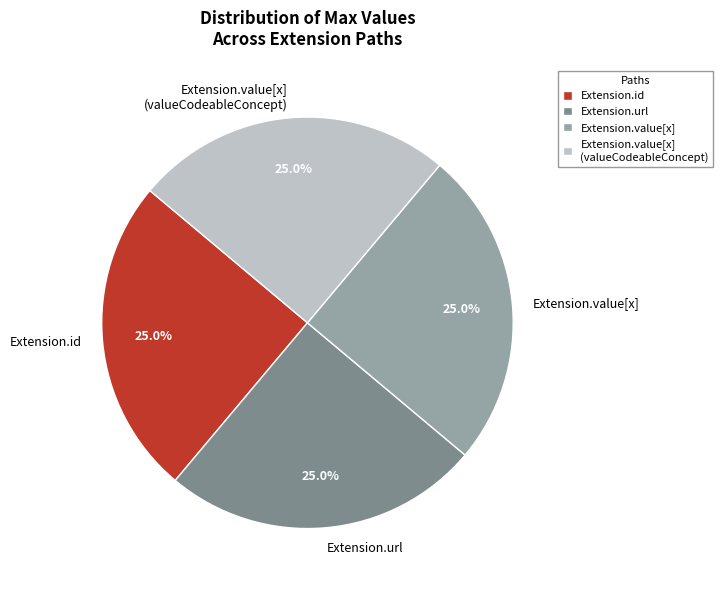

Is it true that Extension.value[x] is 1% of the pie?

False